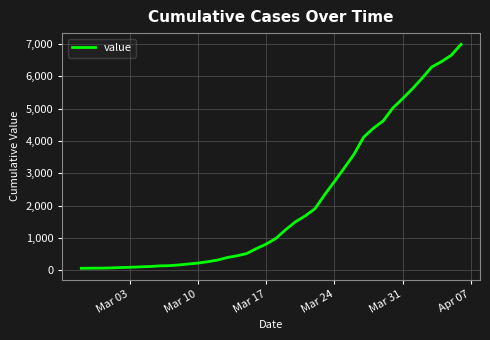

What is the maximum value shown in the chart?

6995